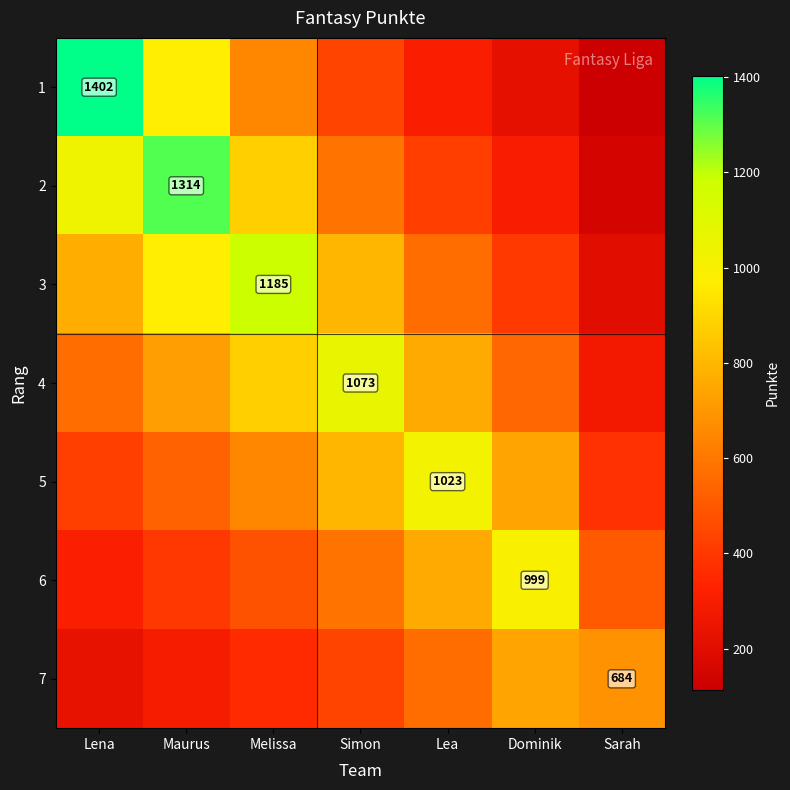

Is the value of 3 at Melissa greater than the value of 6 at Lea?

Yes